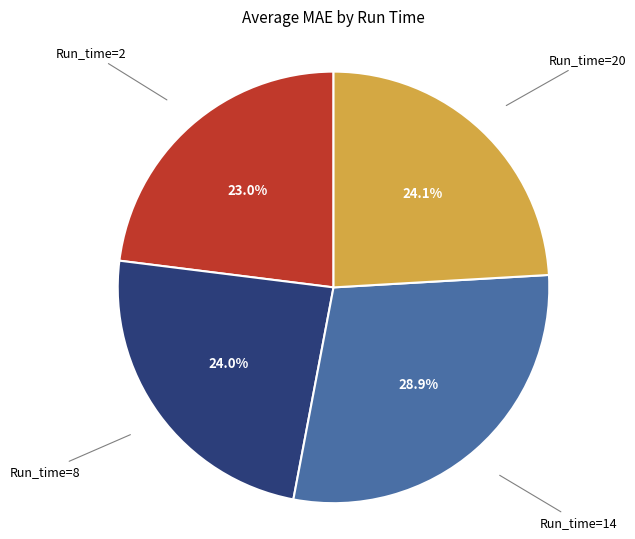

Does any single category account for the majority?

No